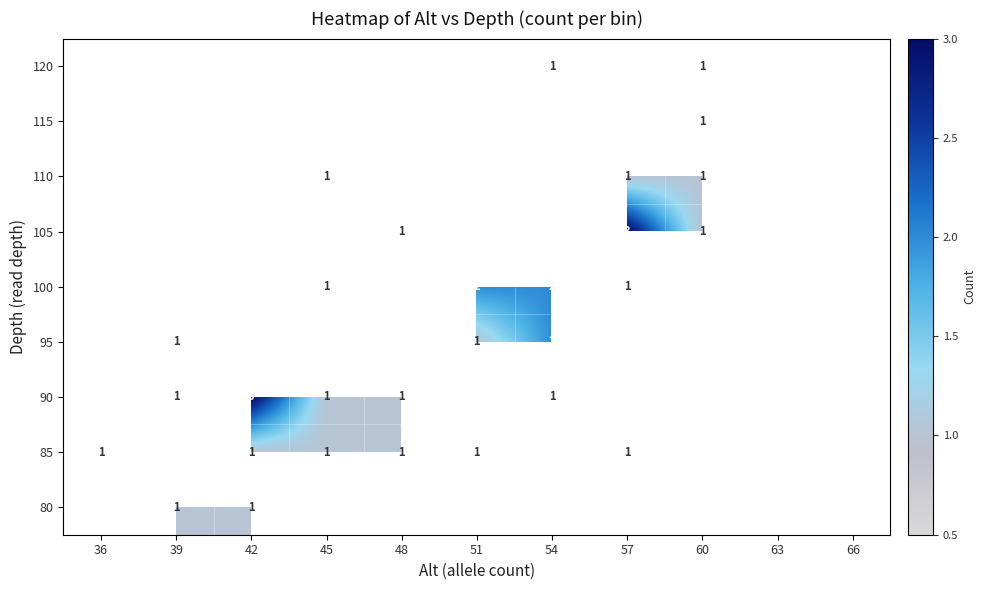

Is it true that 100 equals 3 at 54?

False